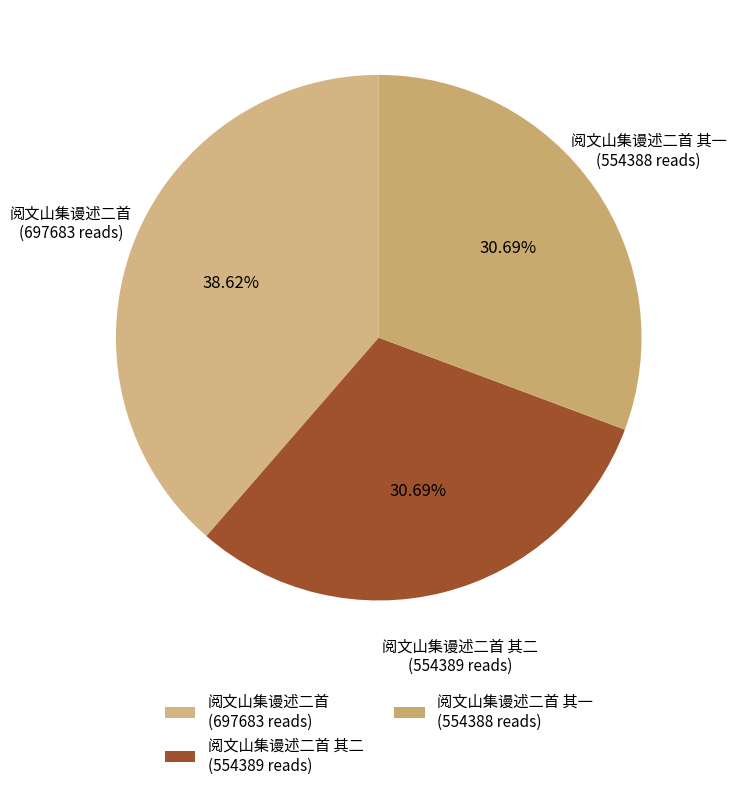

Do 阅文山集谩述二首 其一 (554388 reads) and 阅文山集谩述二首 (697683 reads) together represent more than half of the pie?

Yes